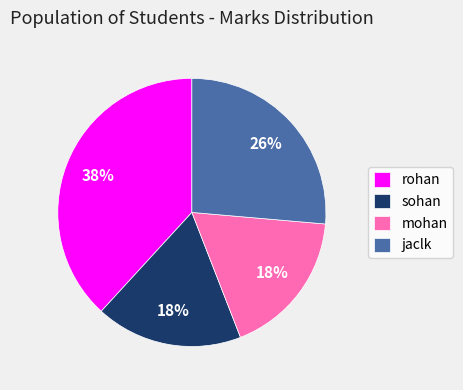

Between rohan and sohan, which is larger?

rohan